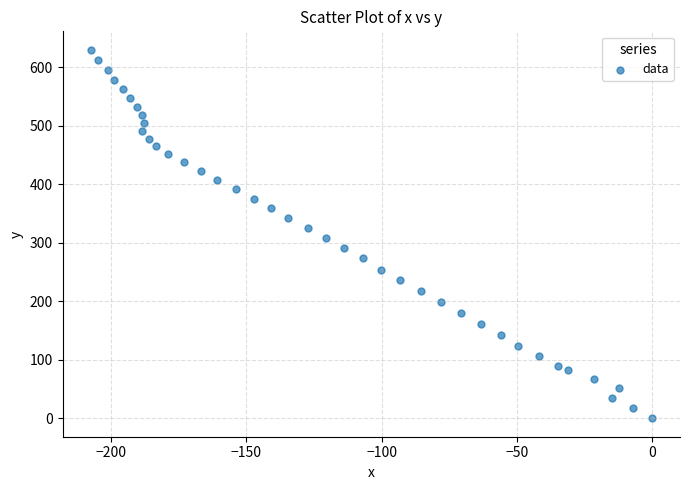

What is the range of X values (max minus min)?

207.6